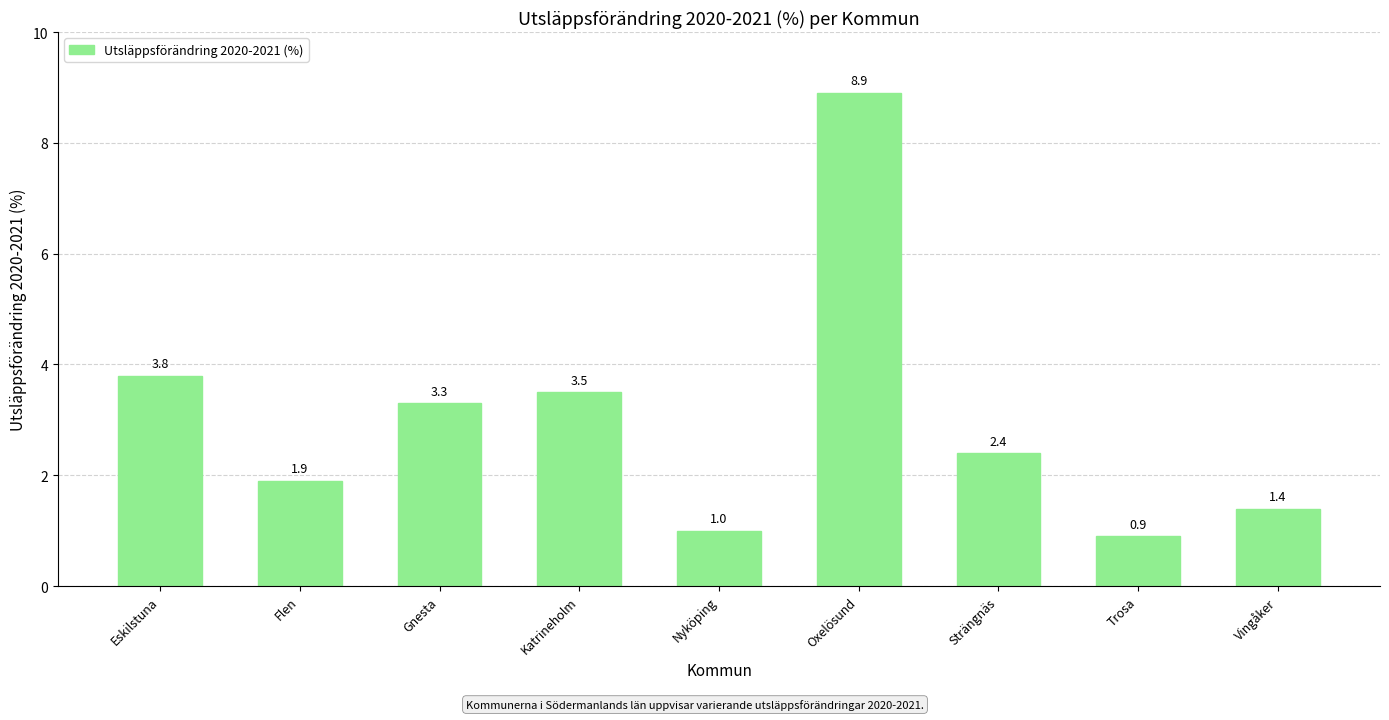

What is the label of the 2nd bar from the right?

Trosa